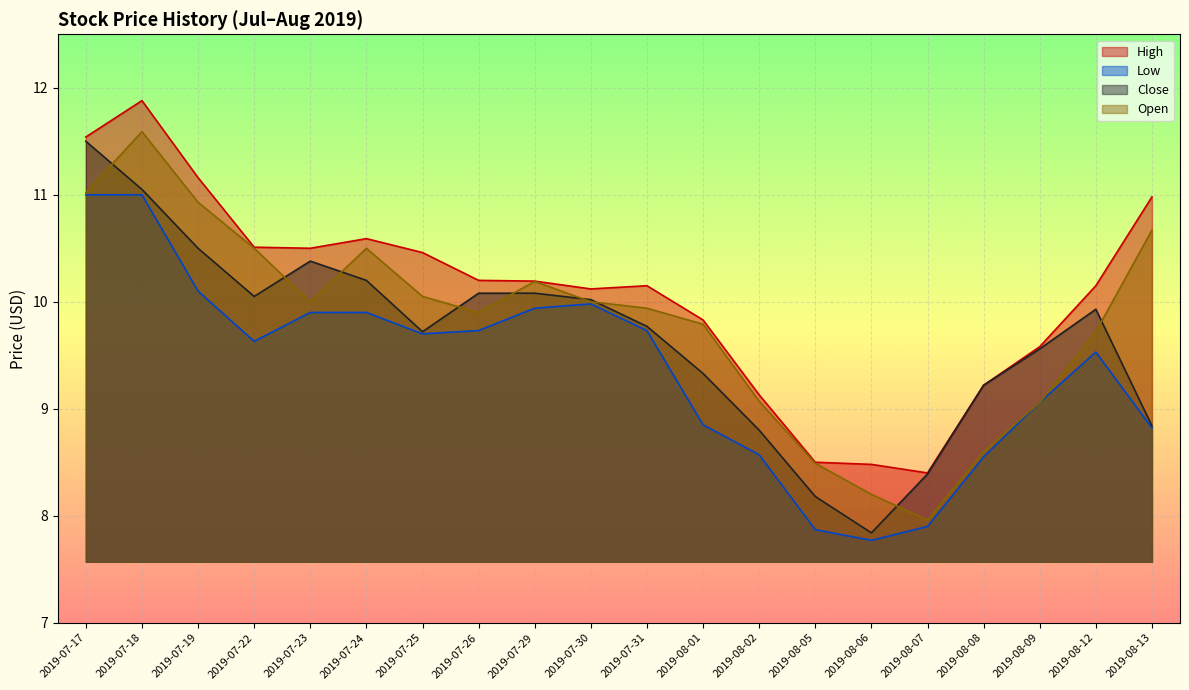

What is the average value of the High series?

10.1